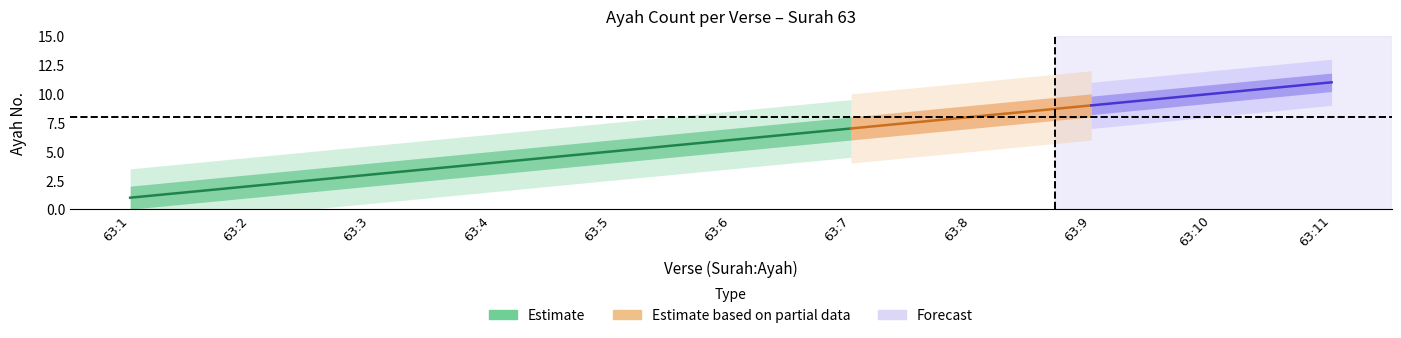

The chart shows a value of 1 at 63:3. True or false?

False